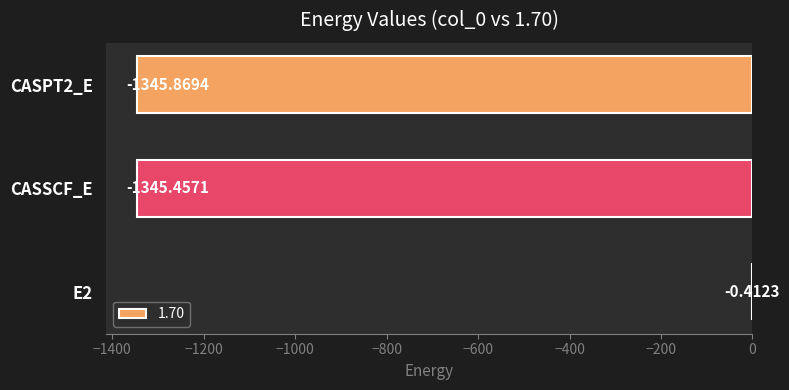

At which label is the value closest to -673?

CASSCF_E